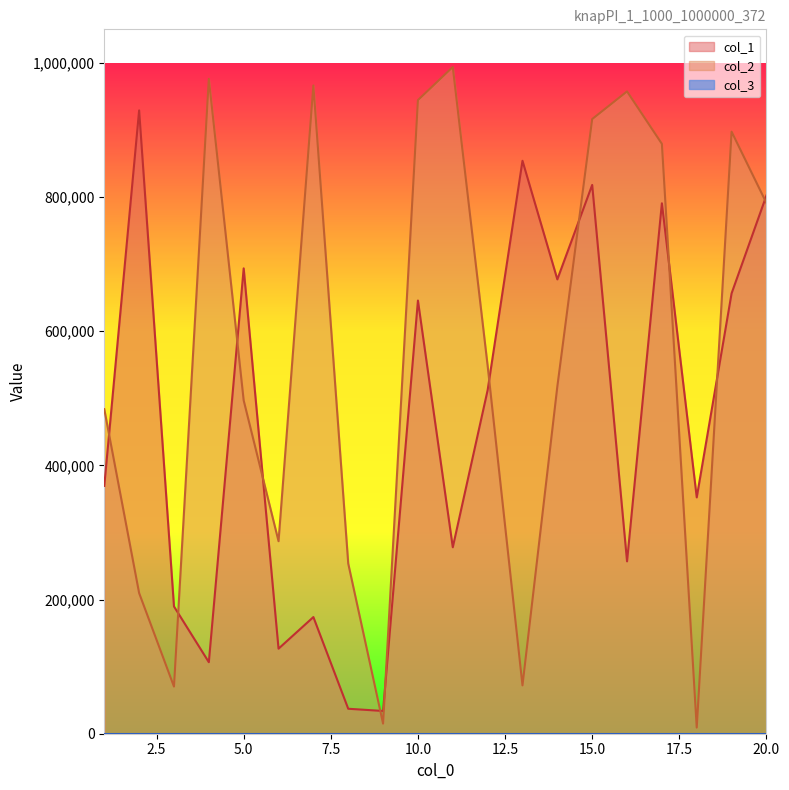

At which category does col_1 reach its first local valley?

4